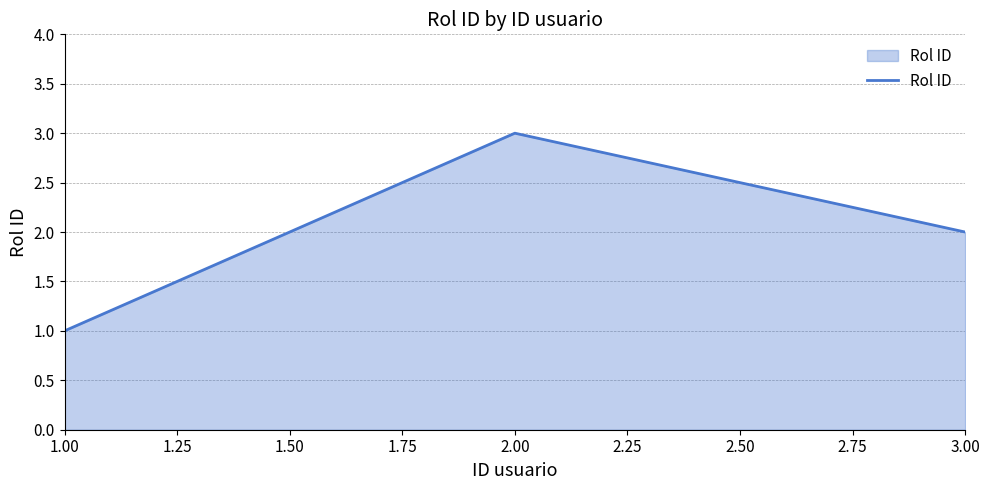

What is the ratio of the value at 3.00 to the value at 1.00?

2.0